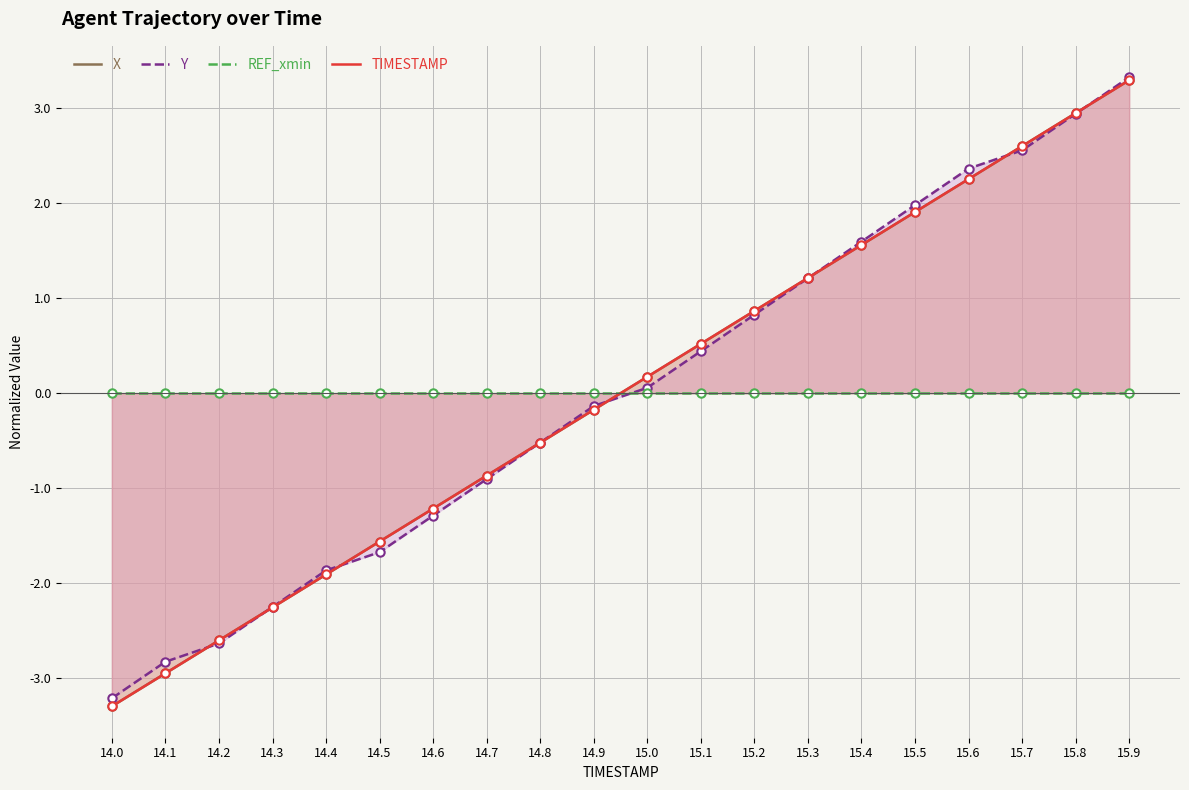

The X series shows 3.3 at 15.9. True or false?

True